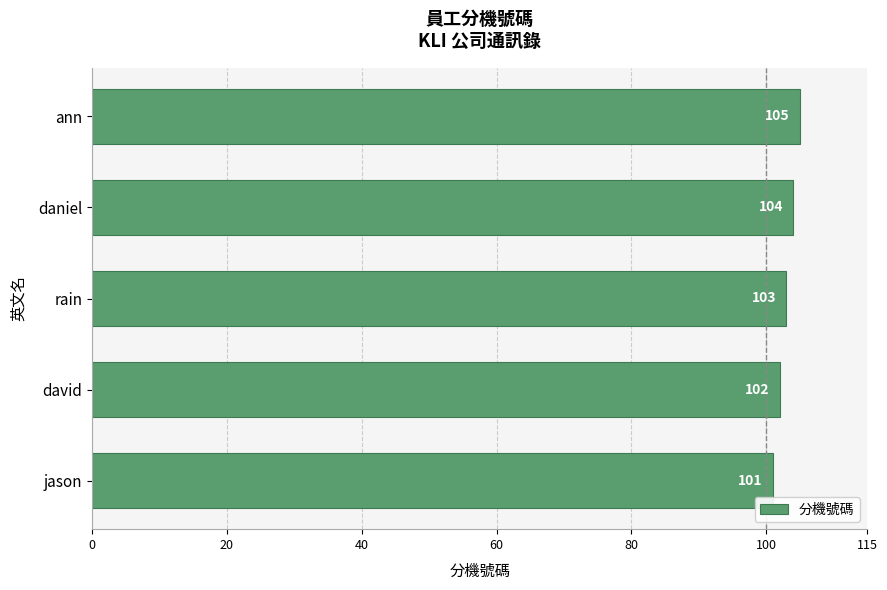

List the labels in order of value, smallest first.

jason, david, rain, daniel, ann